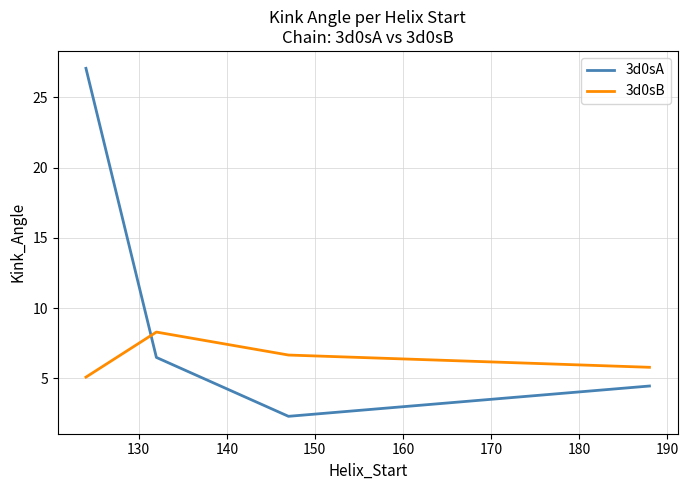

What is the average value of the 3d0sA series?

10.1